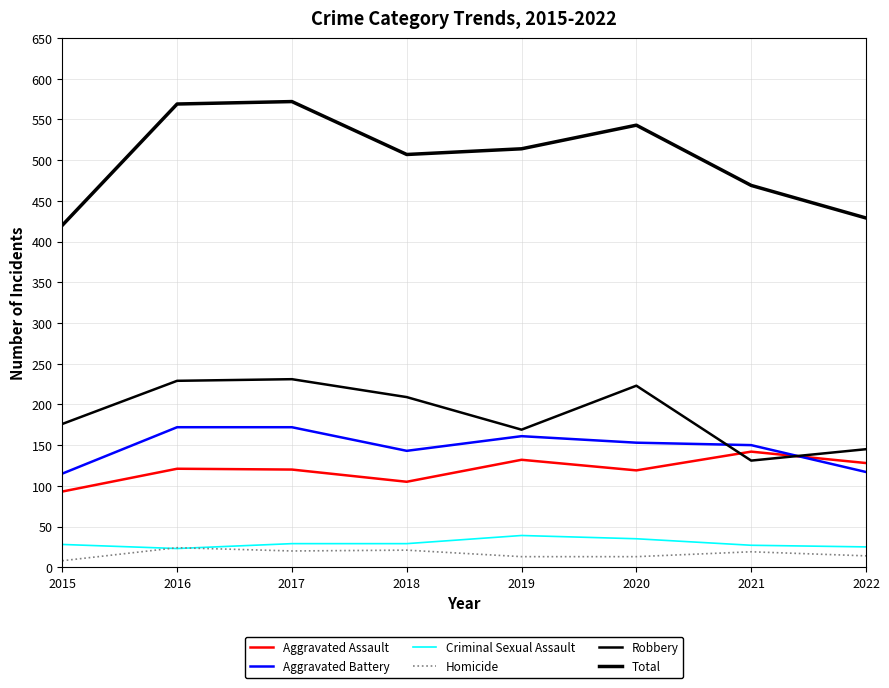

What is the sum of the Robbery values at 2019 and 2022?

314